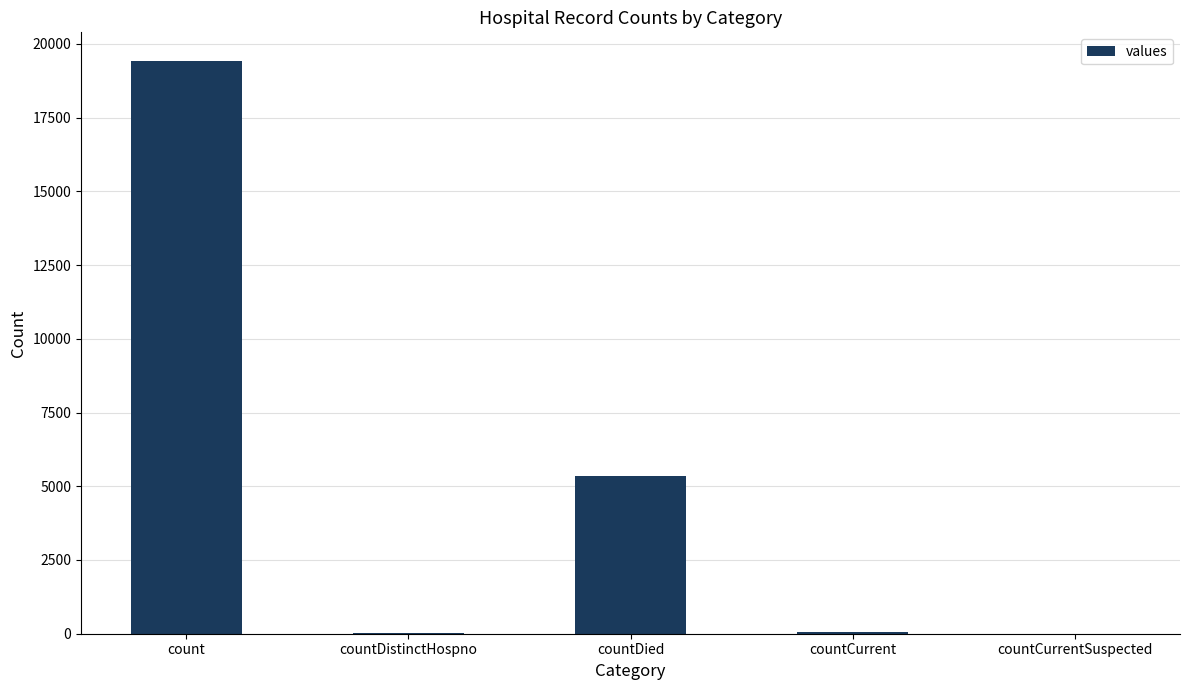

Is it true that the value at count is 19420?

True